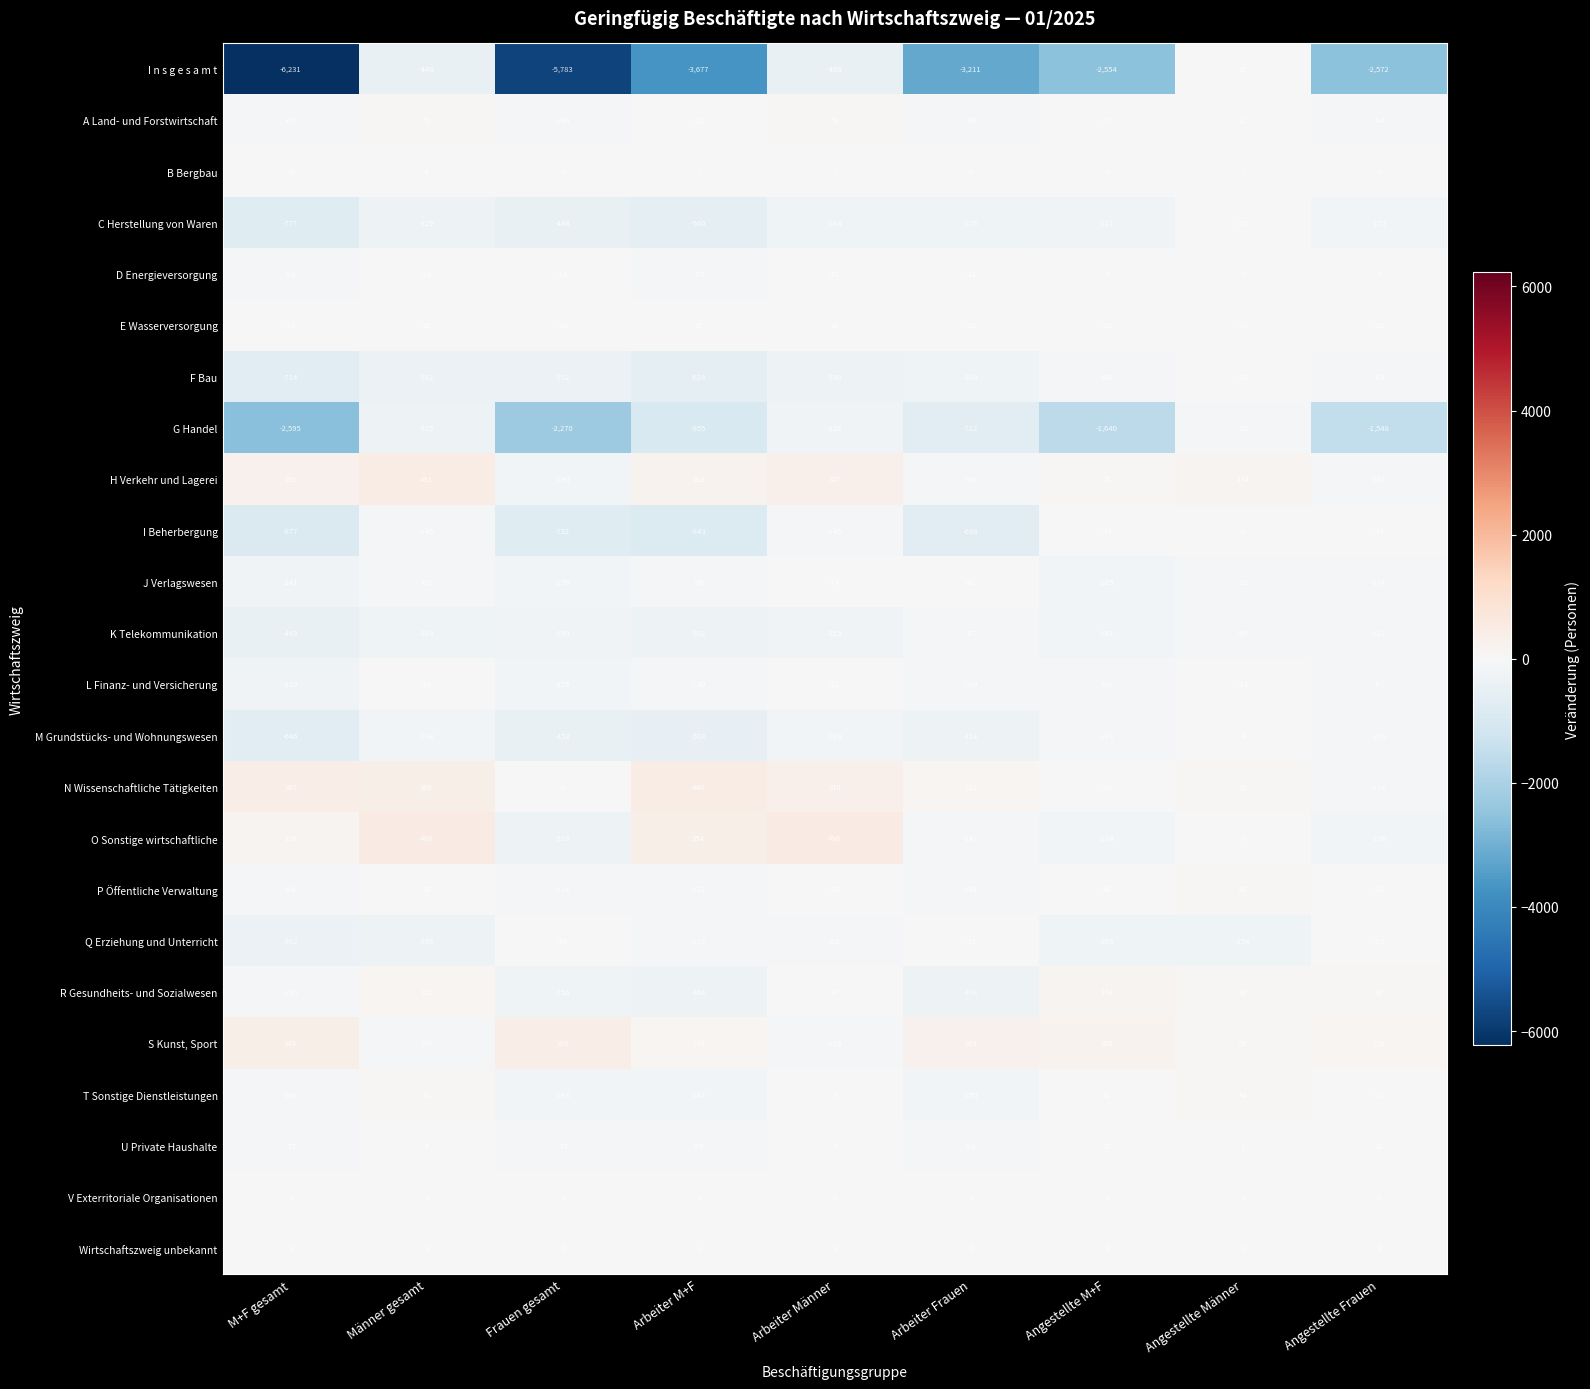

What is the difference between the maximum and second lowest values in the R Gesundheits- und Sozialwesen series?

478